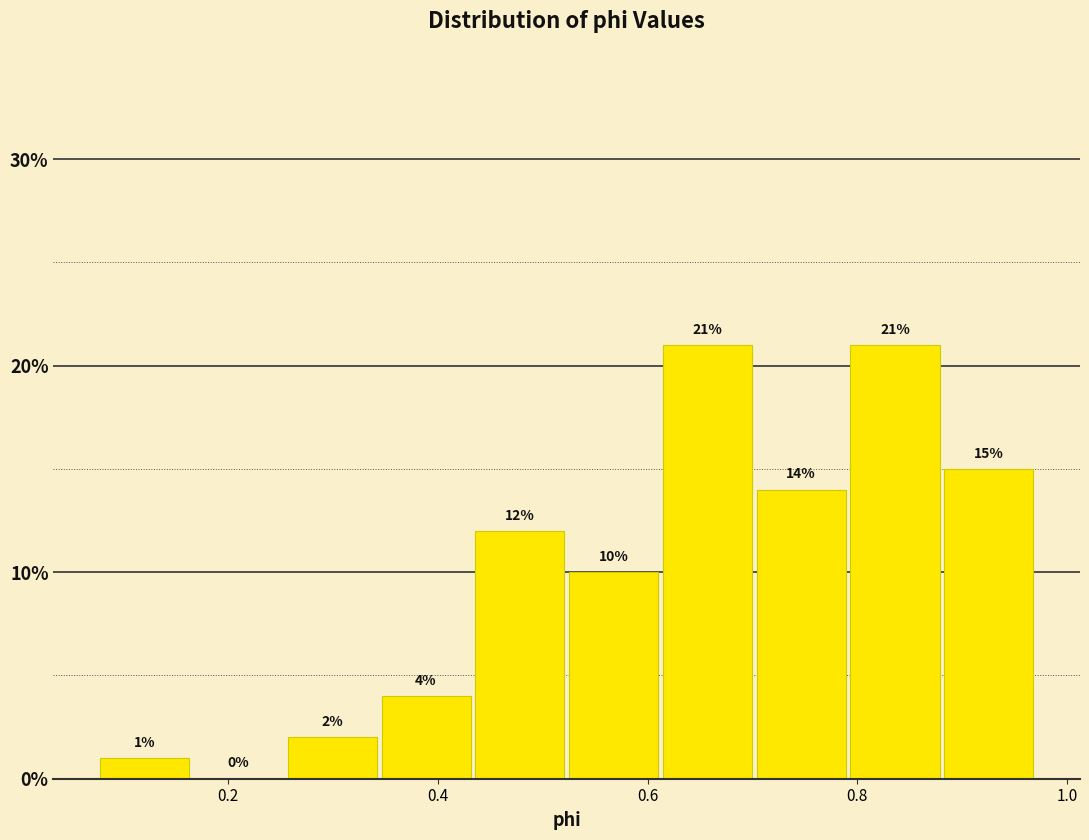

Reading left to right, transcribe this chart: for each bar, give the range it covers on the x-axis and its height. The bar edges are not printed on the chart, so give them approximately, as read against the axis.

0.08 to 0.16: 1
0.16 to 0.26: 0
0.26 to 0.34: 2
0.34 to 0.44: 4
0.44 to 0.52: 12
0.52 to 0.62: 10
0.62 to 0.70: 21
0.70 to 0.80: 14
0.80 to 0.88: 21
0.88 to 0.98: 15